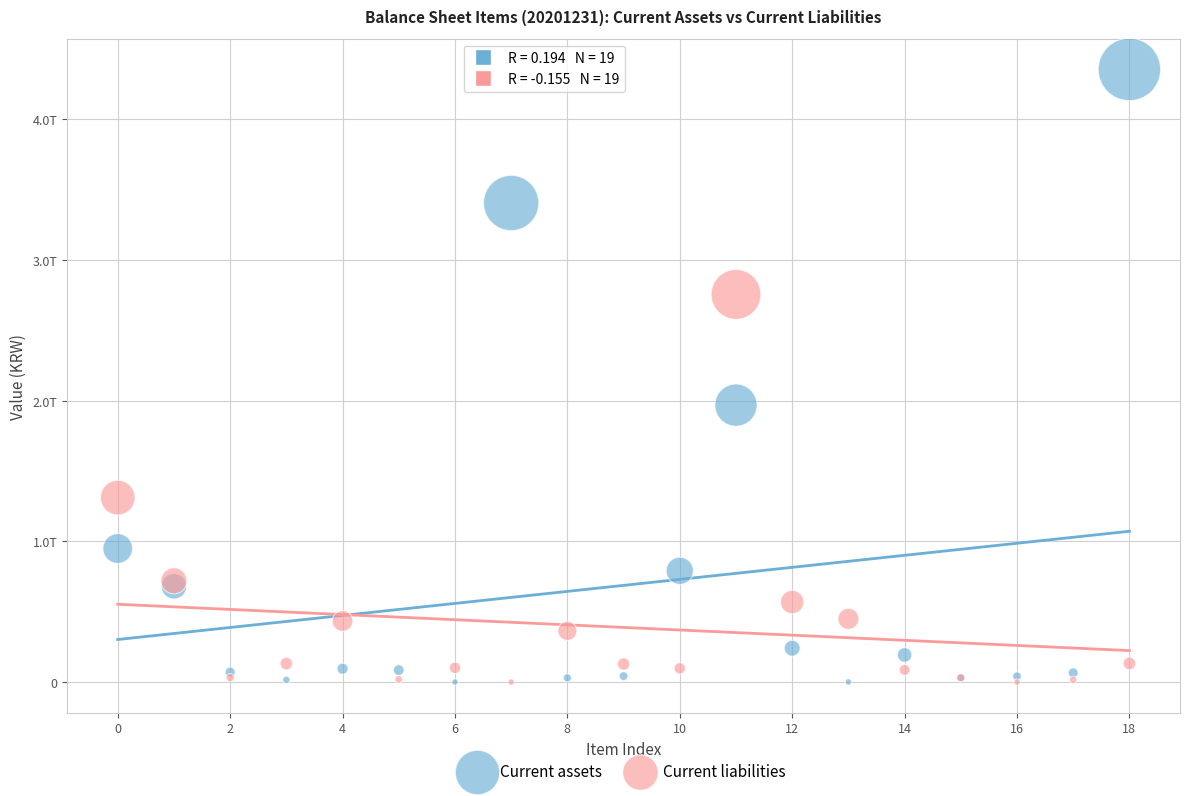

What are all the series names shown in the legend?

Current assets, Current liabilities